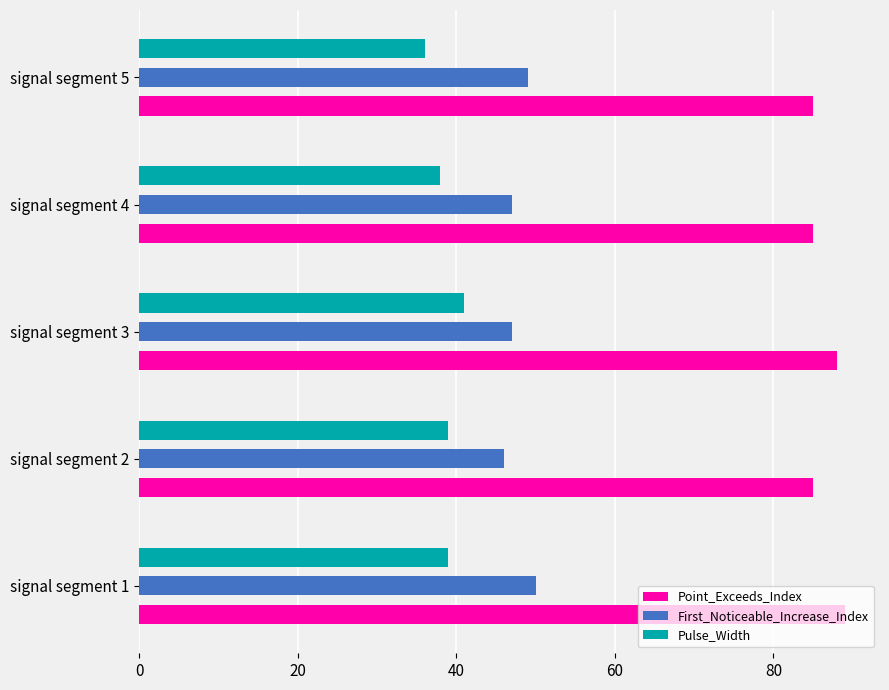

Rank the series at signal segment 5 from lowest to highest value.

Pulse_Width, First_Noticeable_Increase_Index, Point_Exceeds_Index